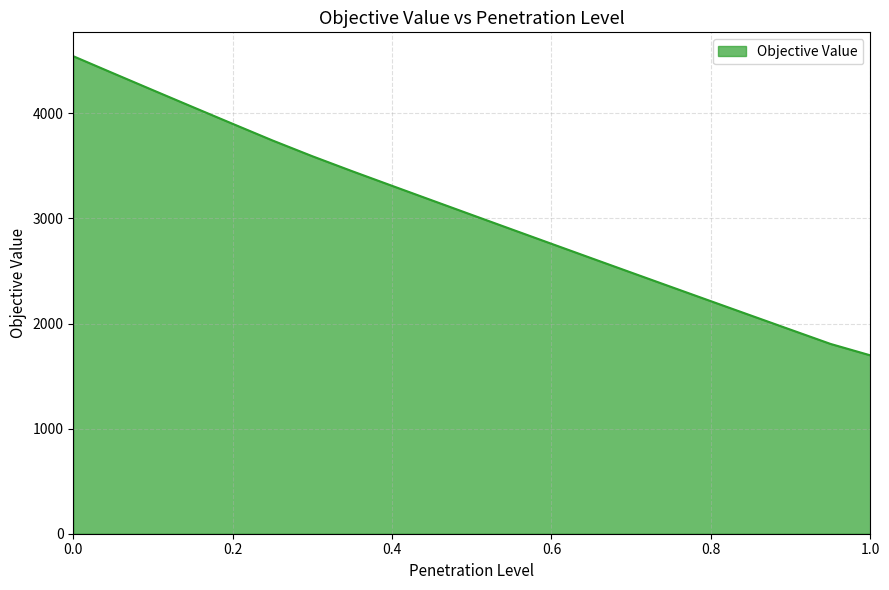

How many values are below 3033?

10